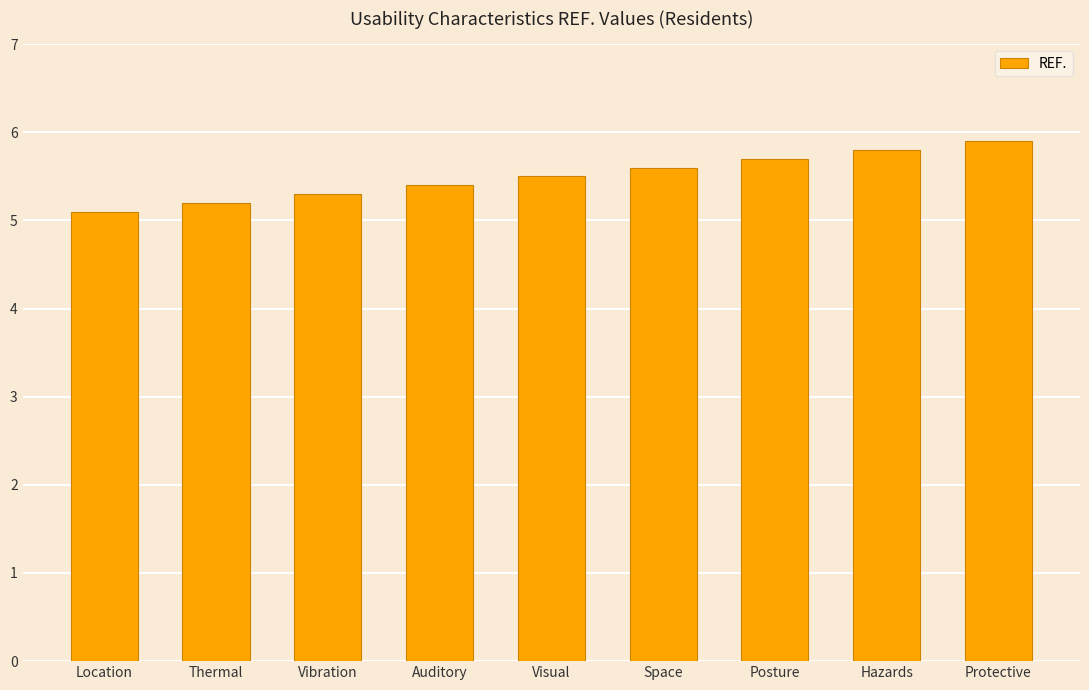

Is it true that the value at Visual is 9.2?

False